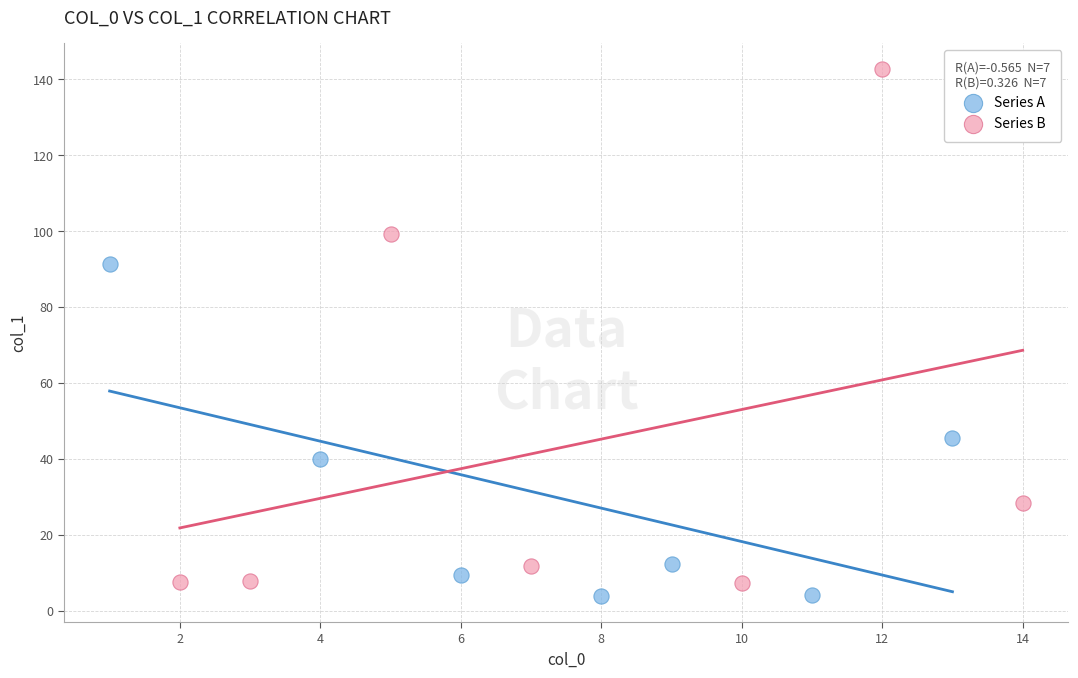

Which series has the widest spread of Y values?

Series B